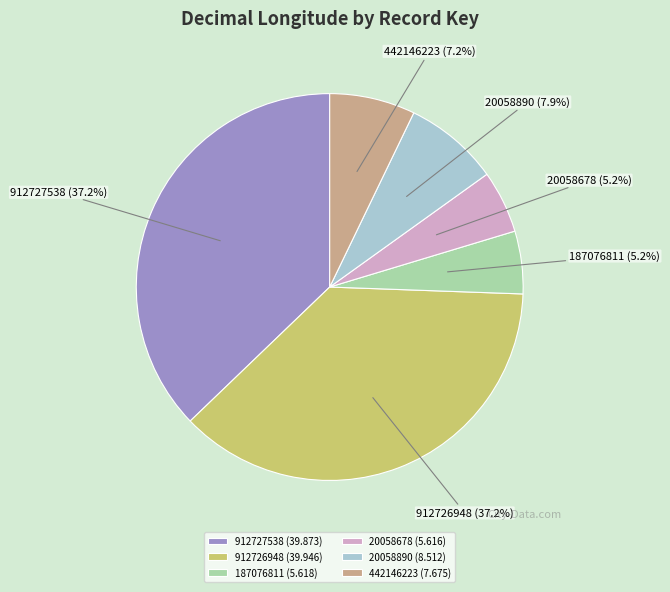

Between 187076811 and 912726948, which is larger?

912726948